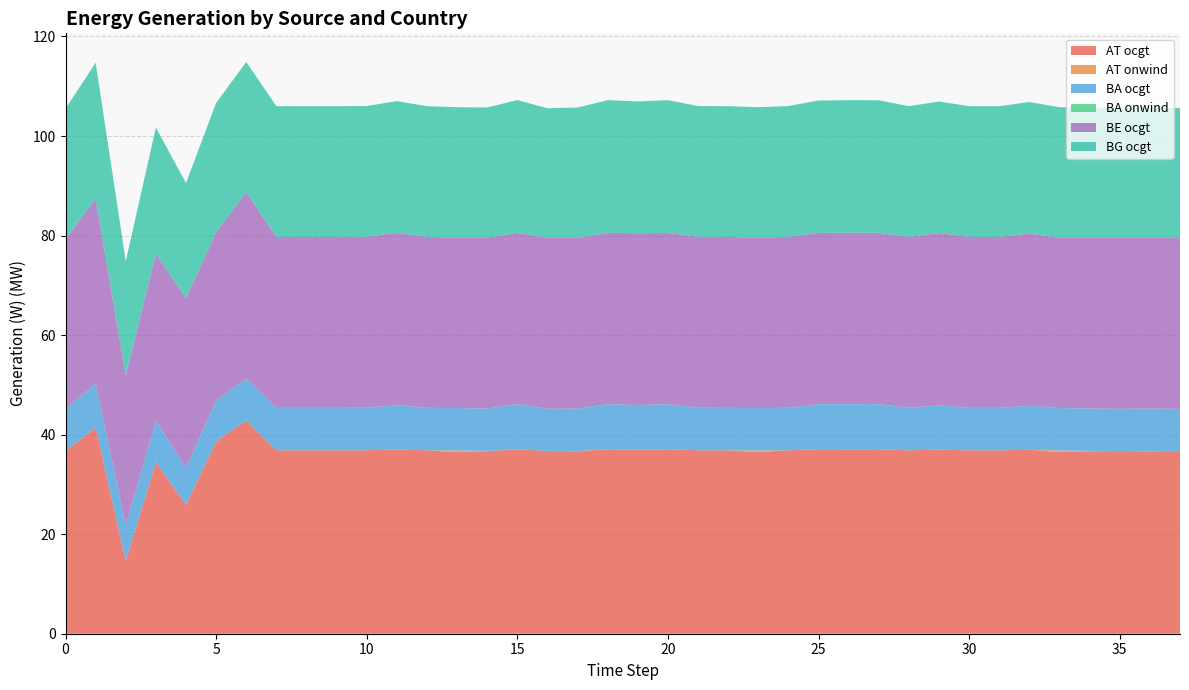

Reading left to right, transcribe all the data shown in this chart.

AT ocgt: 36653213.8	41418415.1	14587860.3	34452006.3	25842846.9	38634543.0	42862870.2	36850804.8	36850804.8	36850804.8	36860403.4	37011664.5	36850804.8	36485268.7	36655095.0	37062479.4	36721425.3	36655234.7	37069595.9	36974811.9	37069415.4	36860403.4	36850804.8	36485260.0	36860403.4	37078339.0	37059531.6	37066970.5	36850804.8	36993603.1	36850804.8	36850804.8	36955656.7	36485260.0	36655317.3	36721424.8	36654940.8	36721424.8
AT onwind: 0.1	3947.6	22095.1	14347.8	7615.1	10917.6	0.1	0.1	0.1	0.1	0.1	0.3	0.1	325413.6	72138.7	0.1	0.1	70377.2	0.1	0.3	0.1	0.1	0.1	324714.9	0.1	0.1	0.1	0.1	0.1	0.2	0.1	0.1	11.9	324714.9	70748.6	0.1	71368.8	0.1
BA ocgt: 8514435.4	8854318.3	7160681.9	8317579.7	7460595.9	8172820.9	8458430.0	8534416.3	8534416.3	8534416.3	8537009.6	8935378.8	8534416.3	8530966.6	8508620.6	9081433.7	8474540.6	8508622.7	9061059.9	8952307.1	9077820.0	8537009.5	8534416.3	8530795.1	8537009.5	9039137.2	9063993.4	9059990.8	8534416.3	8922772.7	8534416.3	8534416.3	8860982.9	8530795.1	8508642.0	8474540.3	8508617.8	8474540.3
BA onwind: 0.1	2251.2	13898.9	8059.7	4276.9	6732.8	0.1	0.1	0.1	0.1	0.1	0.1	0.1	1214.8	0.2	0.1	0.1	0.1	0.1	0.1	0.1	0.1	0.1	1222.2	0.1	0.1	0.1	0.1	0.1	0.1	0.1	0.1	2.0	1222.2	0.1	0.1	0.3	0.1
BE ocgt: 34116021.2	37126722.2	30177857.0	33570353.4	34086379.8	33824720.2	37421924.0	34348387.5	34348387.5	34348387.5	34359074.5	34603890.2	34348387.5	34198721.8	34308038.1	34423844.7	34327542.4	34307959.1	34422903.9	34553250.6	34382377.3	34359074.4	34348387.5	34196417.0	34359074.4	34401356.5	34460590.3	34435064.2	34348387.5	34583760.2	34348387.5	34348387.5	34600211.7	34196417.0	34308042.5	34327541.8	34308040.8	34327541.8
BG ocgt: 26201157.9	27335743.4	22885068.4	25355485.8	23140251.8	25994388.1	26146016.9	26265011.2	26265011.2	26265011.2	26272351.2	26462410.2	26265011.2	26249114.2	26188004.7	26653288.8	26071537.6	26188021.3	26647152.4	26476597.3	26666820.4	26272351.2	26265011.2	26248380.8	26272351.2	26615133.4	26623113.7	26624156.6	26265011.2	26435260.4	26265011.2	26265011.2	26417700.8	26248380.8	26188018.7	26071537.3	26188004.3	26071537.3